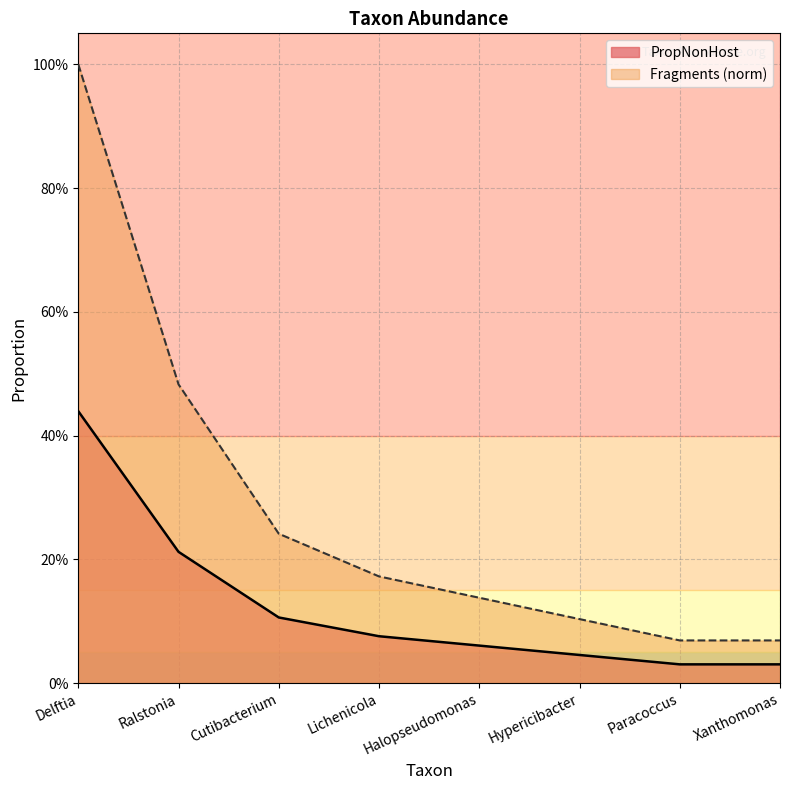

Rank the series by their average value, from lowest to highest.

PropNonHost, Fragments (norm)